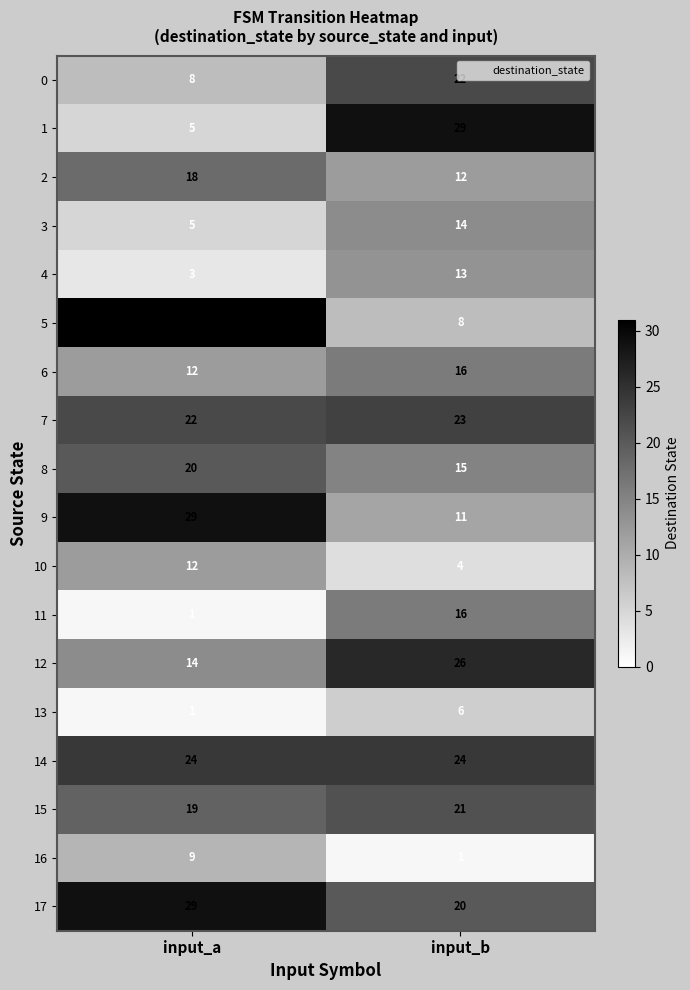

What is the difference between the highest and lowest values at input_a?

30